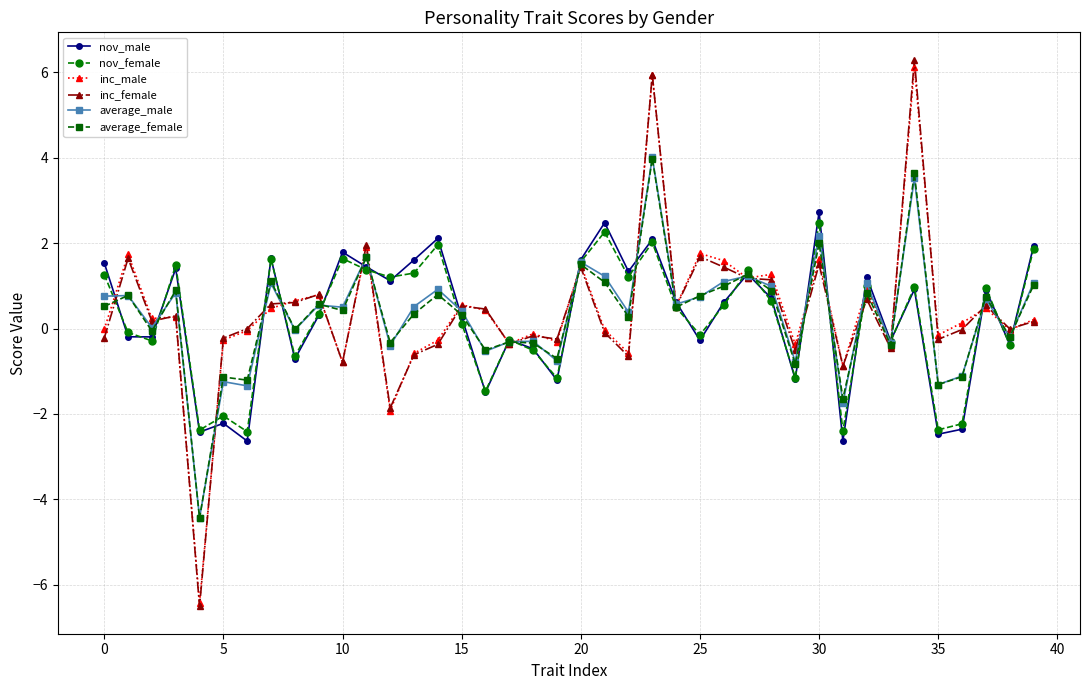

What is the greatest value displayed?

6.3